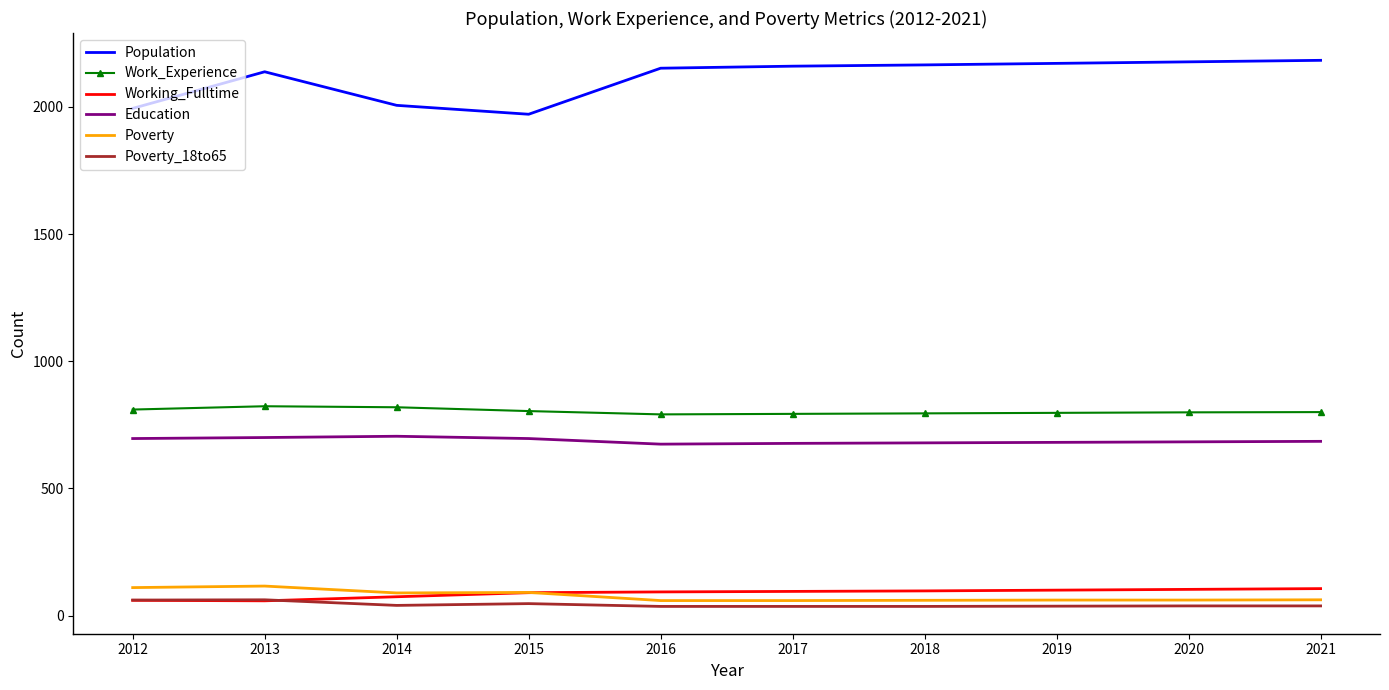

What is the highest value of the Poverty series?

116